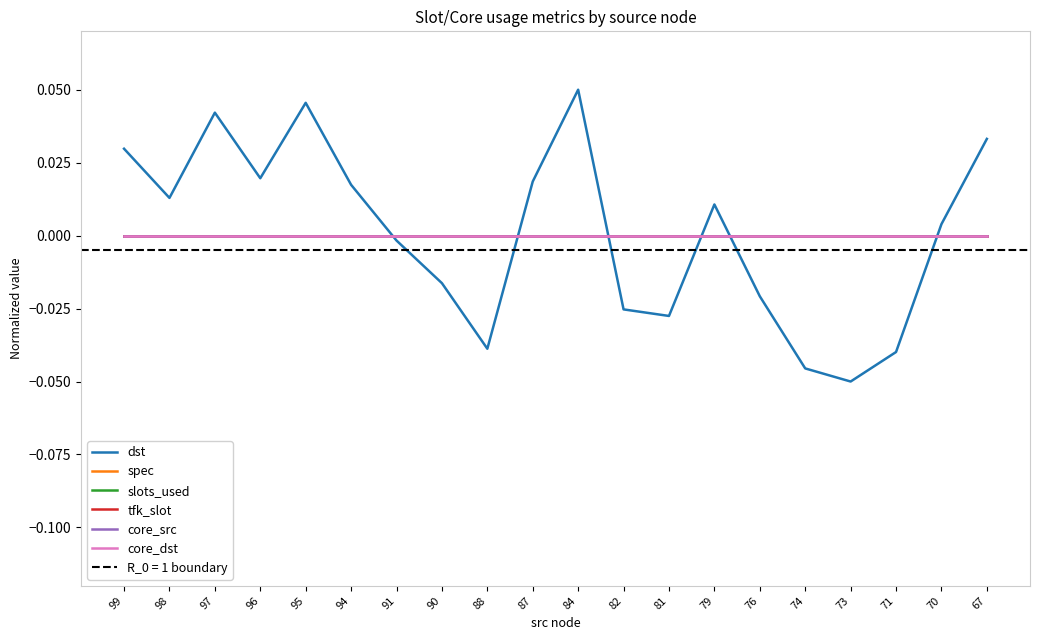

What is the smallest value displayed?

-0.1